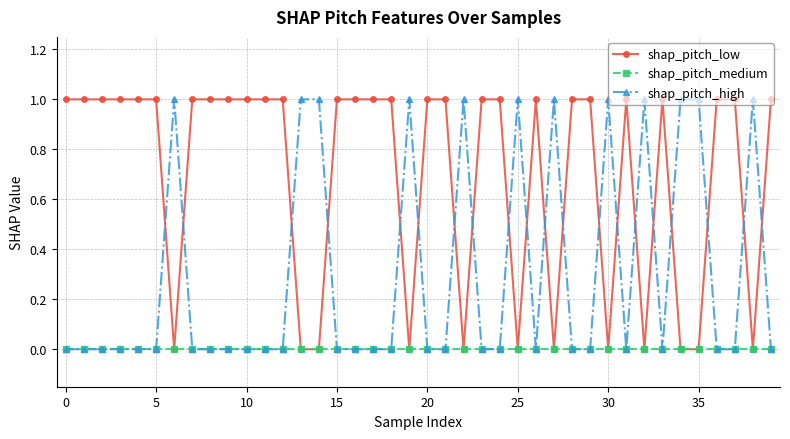

Rank the series by their average value, from lowest to highest.

shap_pitch_medium, shap_pitch_high, shap_pitch_low